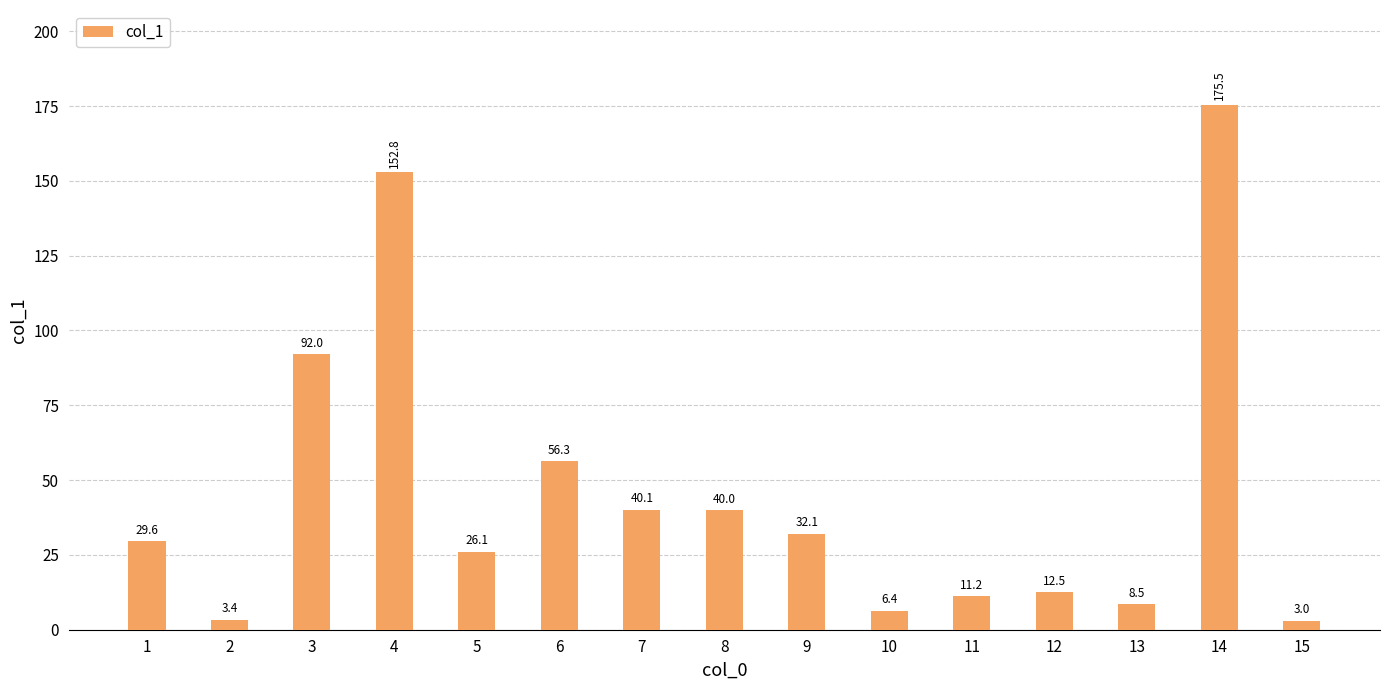

What is the value of the 4th bar from the left?

152.8